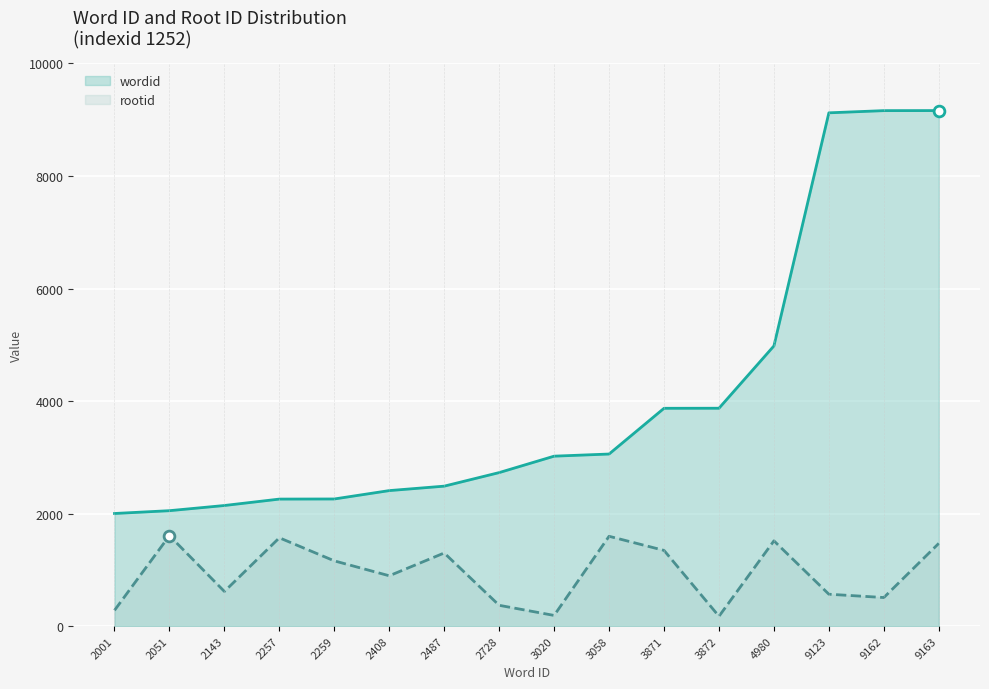

Which series reaches the maximum Y coordinate?

wordid